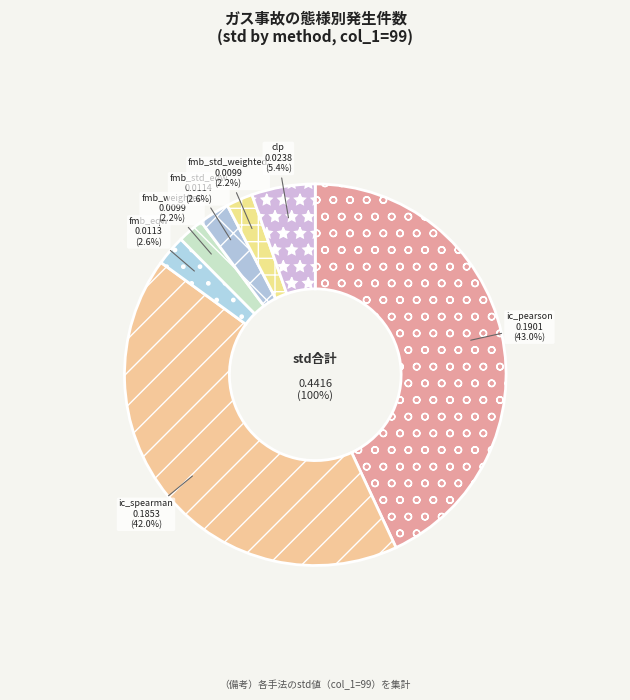

Which slice is the largest?

ic_pearson